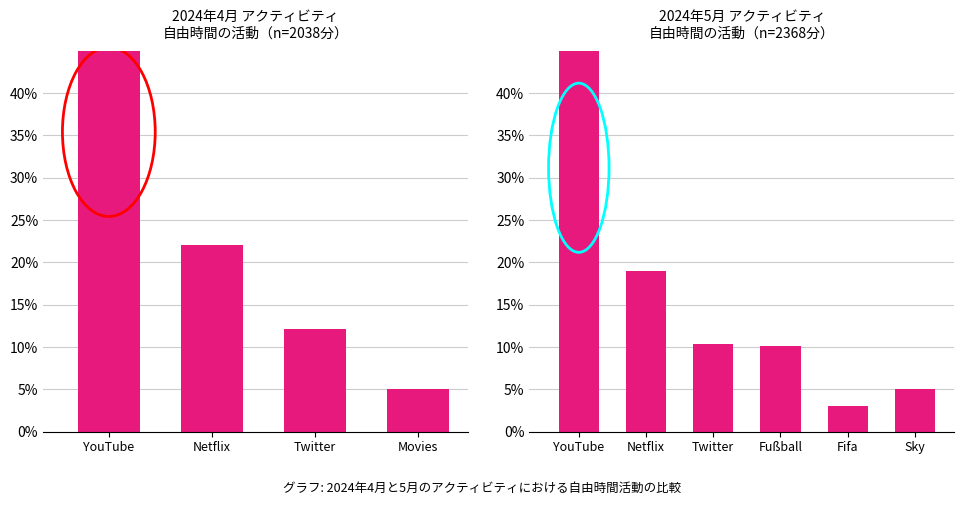

Which has a higher value, Fußball or Twitter?

Twitter